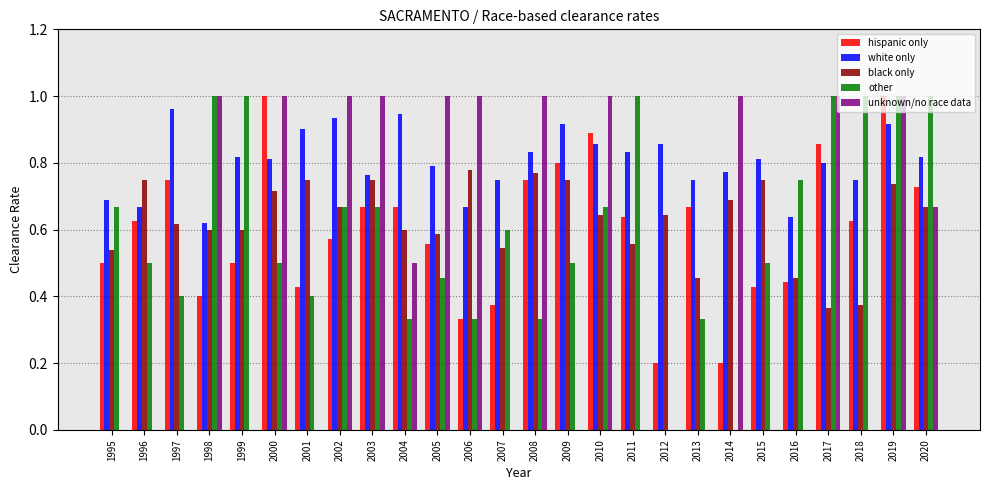

What are all the series names shown in the legend?

hispanic only, white only, black only, other, unknown/no race data